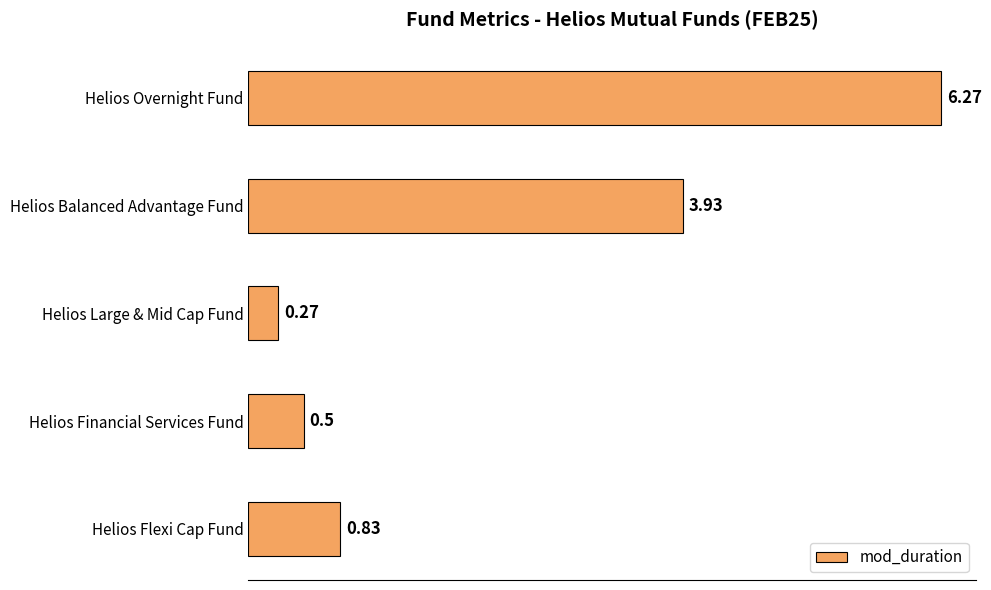

What is the difference between the values at Helios Flexi Cap Fund and Helios Balanced Advantage Fund?

3.1